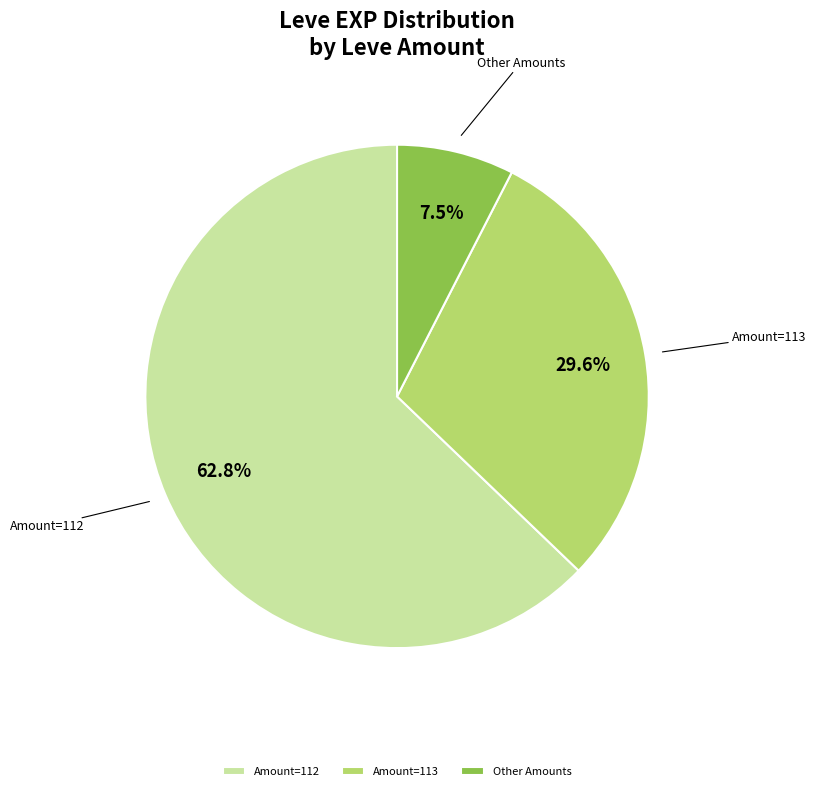

What is the total percentage of Other Amounts and Amount=112?

70.4%